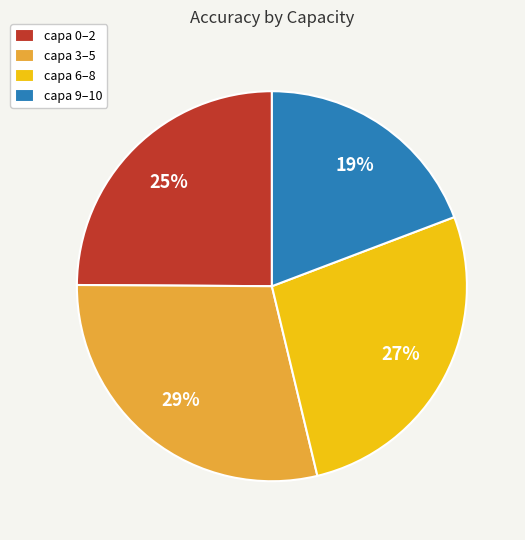

The capa 3–5 slice represents 39% of the pie. True or false?

False